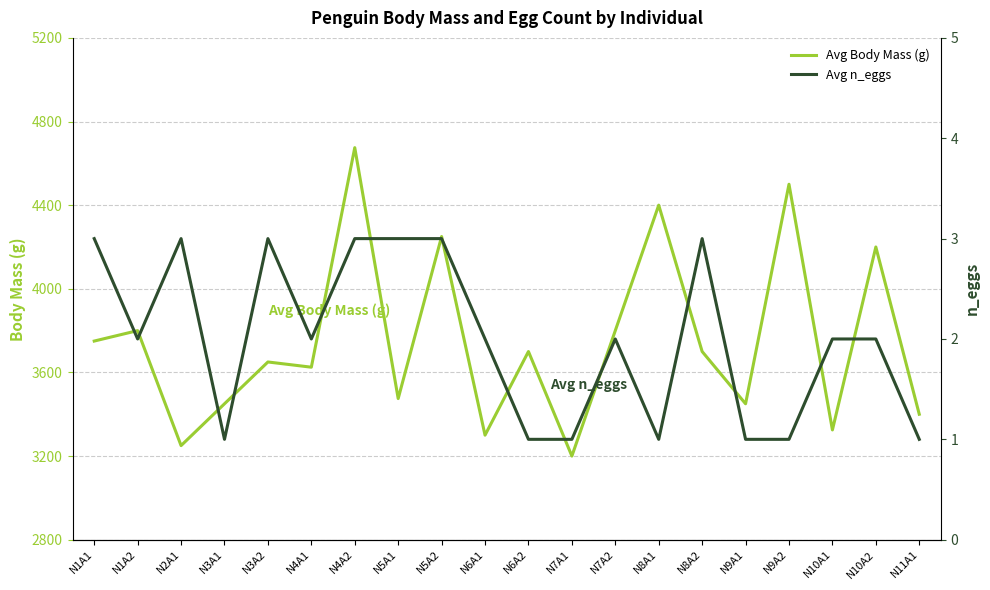

True or false: Avg Body Mass (g) has more than 2 interior local peaks.

True